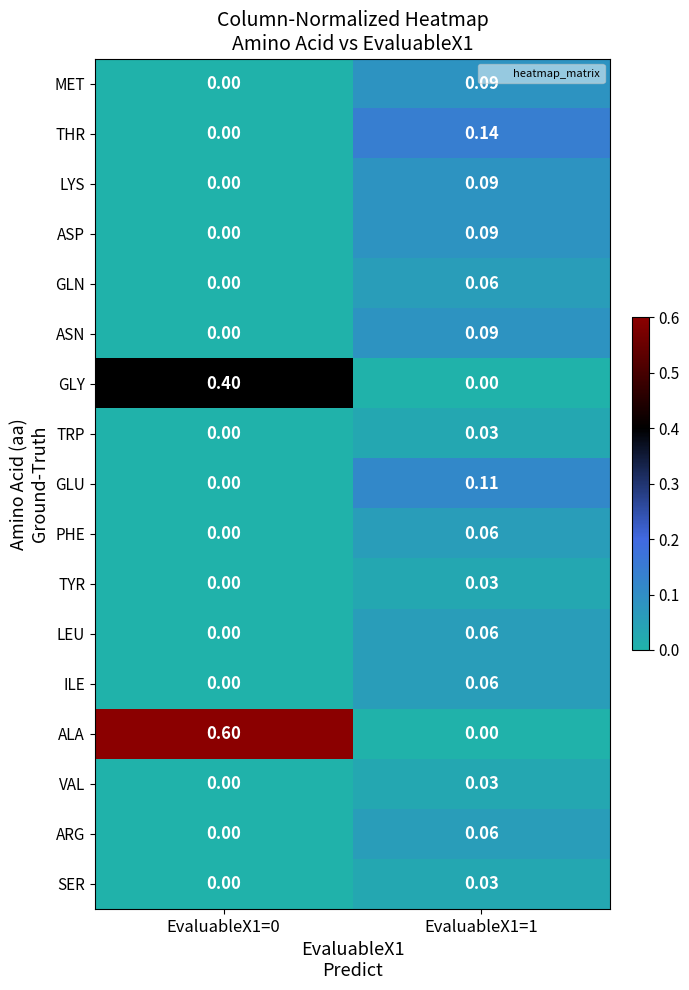

Which series has the widest spread of values?

ALA